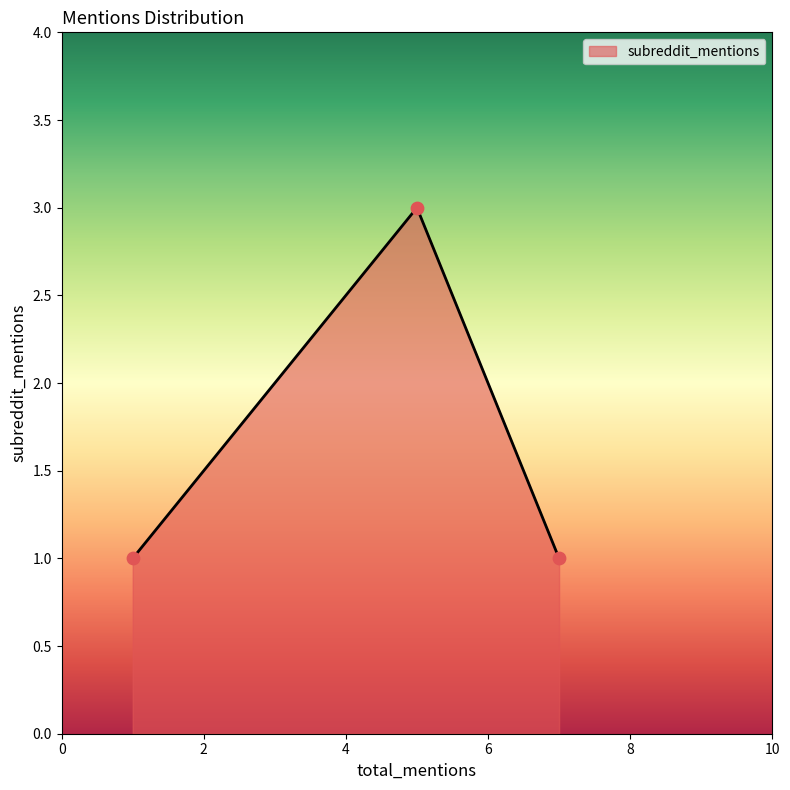

What is the maximum value shown in the chart?

3